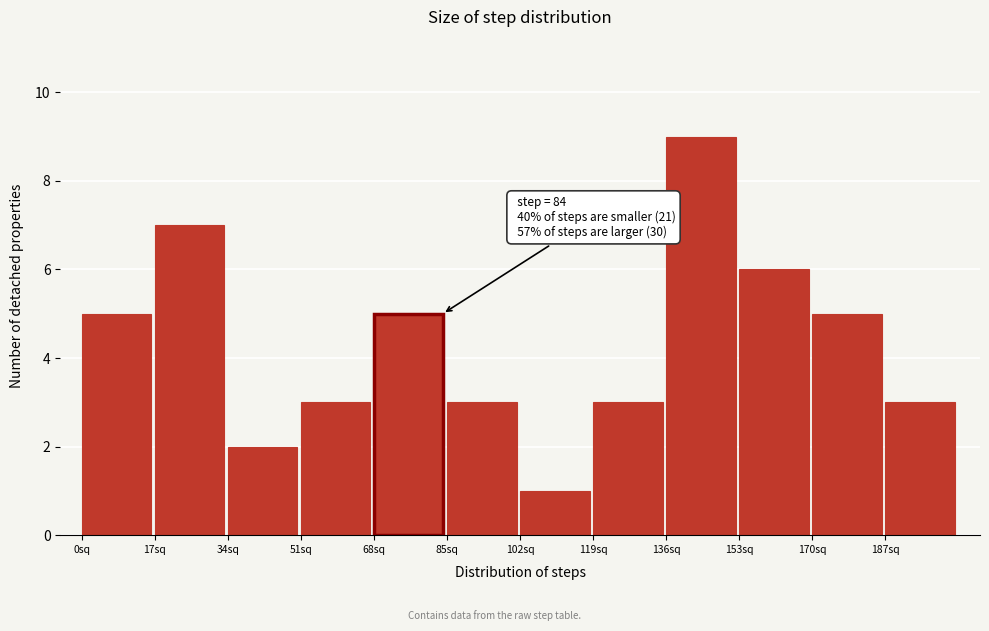

Over which range of the x-axis is the bar tallest?

136 to 153